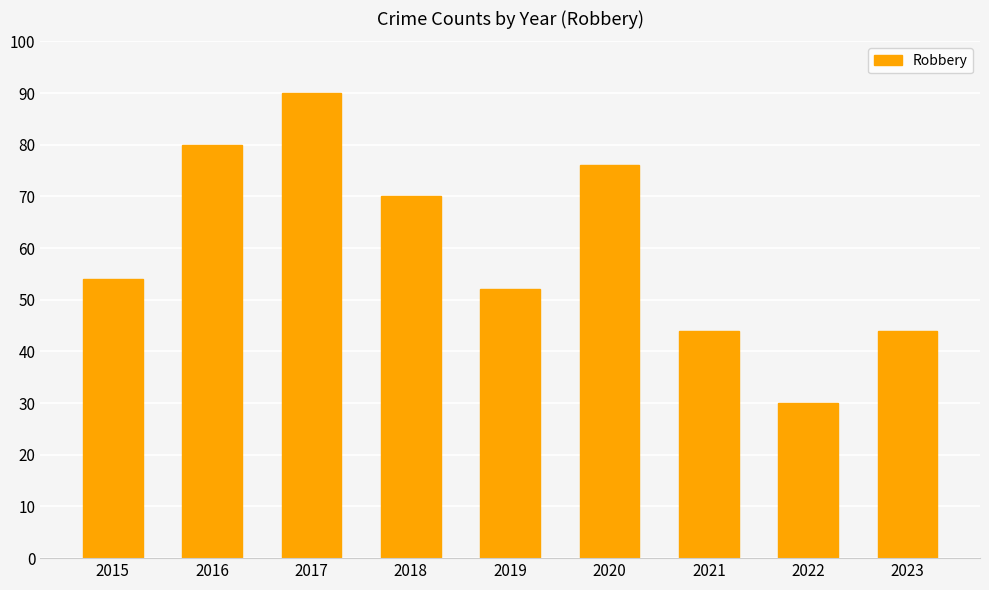

How many data points are less than 54?

4